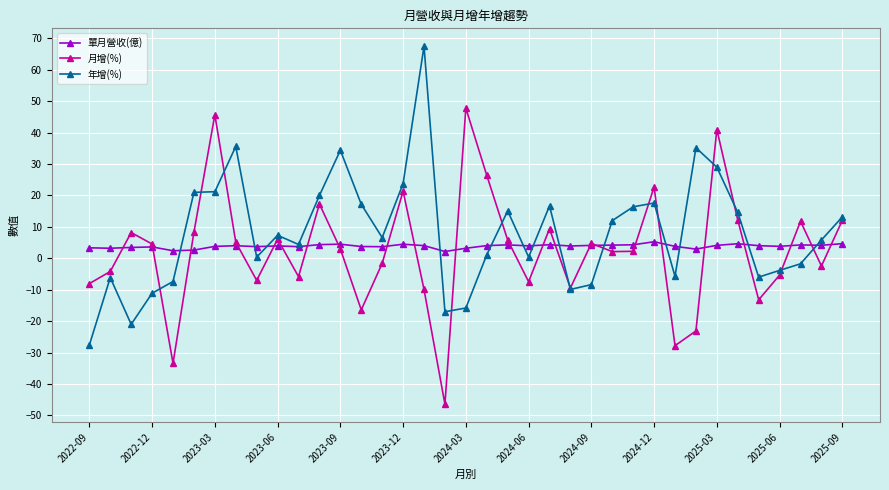

What is the maximum value for 年增(%)?

67.5